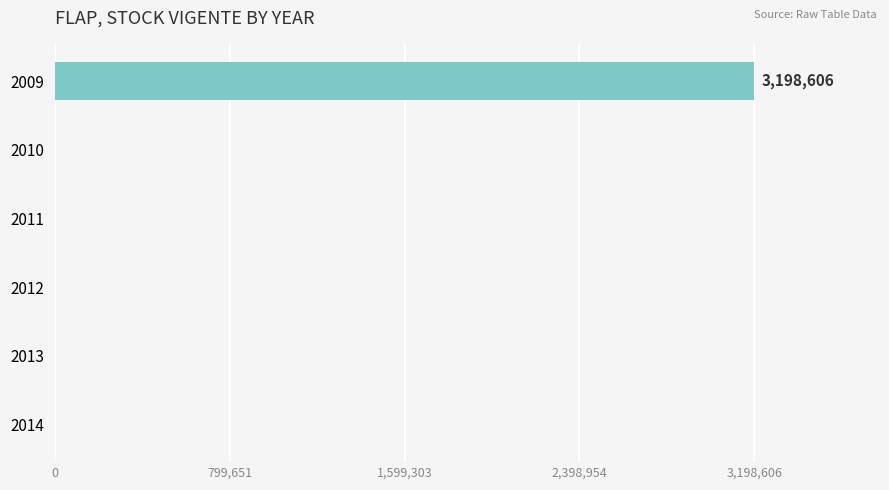

What is the sum of all values?

3198606